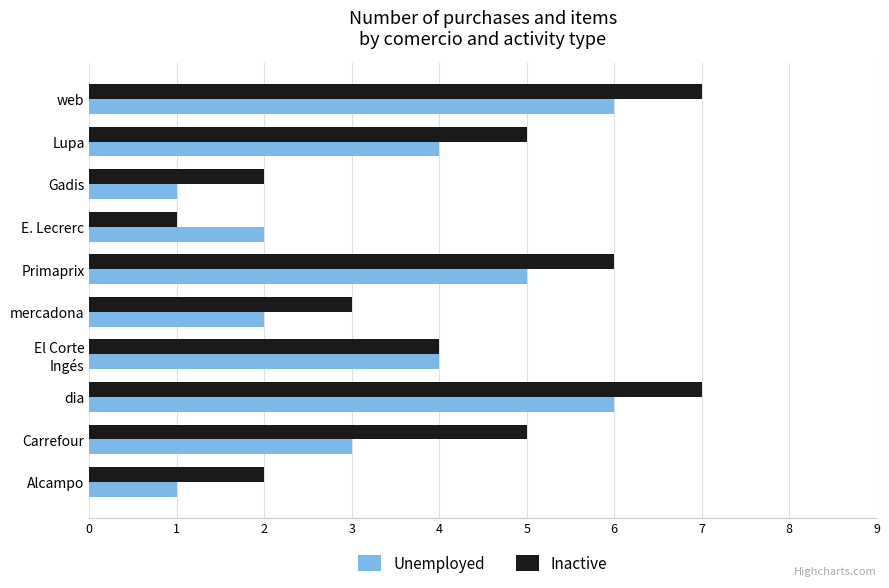

How many Unemployed values are between 2 and 5?

6